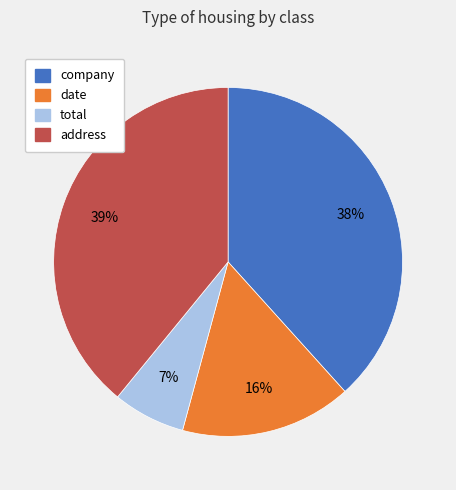

What percentage is the company slice, to the nearest percent?

38%